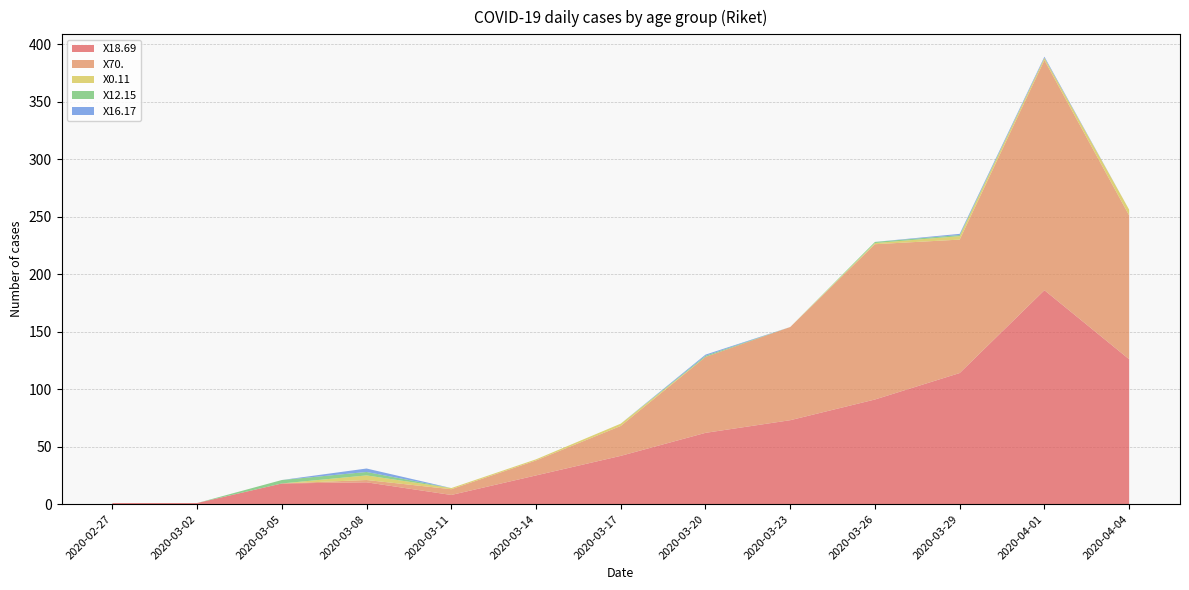

Reading right to left, list all the values displayed in this chart.

X18.69: 2020-04-04=126	2020-04-01=186	2020-03-29=114	2020-03-26=91	2020-03-23=73	2020-03-20=62	2020-03-17=42	2020-03-14=25	2020-03-11=8	2020-03-08=19	2020-03-05=18	2020-03-02=1	2020-02-27=1
X70.: 2020-04-04=125	2020-04-01=200	2020-03-29=116	2020-03-26=135	2020-03-23=81	2020-03-20=66	2020-03-17=26	2020-03-14=13	2020-03-11=5	2020-03-08=2	2020-03-05=0	2020-03-02=0	2020-02-27=0
X0.11: 2020-04-04=5	2020-04-01=2	2020-03-29=3	2020-03-26=1	2020-03-23=0	2020-03-20=0	2020-03-17=2	2020-03-14=1	2020-03-11=1	2020-03-08=4	2020-03-05=0	2020-03-02=0	2020-02-27=0
X12.15: 2020-04-04=0	2020-04-01=0	2020-03-29=1	2020-03-26=1	2020-03-23=0	2020-03-20=1	2020-03-17=0	2020-03-14=0	2020-03-11=0	2020-03-08=3	2020-03-05=3	2020-03-02=0	2020-02-27=0
X16.17: 2020-04-04=0	2020-04-01=1	2020-03-29=1	2020-03-26=0	2020-03-23=0	2020-03-20=1	2020-03-17=0	2020-03-14=0	2020-03-11=0	2020-03-08=3	2020-03-05=0	2020-03-02=0	2020-02-27=0